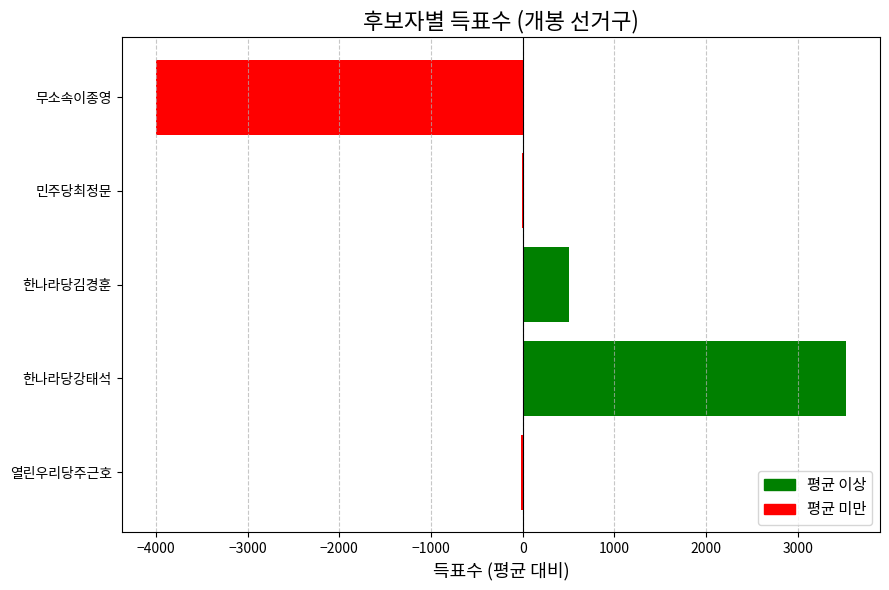

The value at 무소속이종영 is -5335.1. True or false?

False